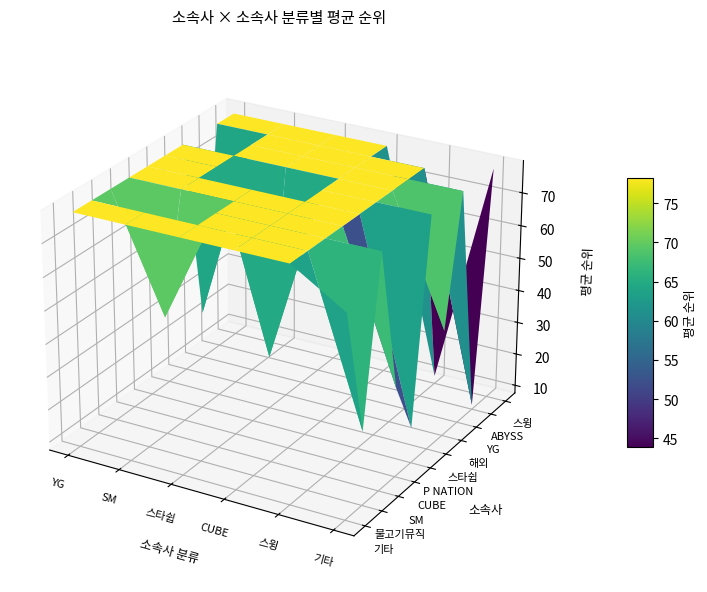

Between 스타쉽 and SM, which is larger?

SM